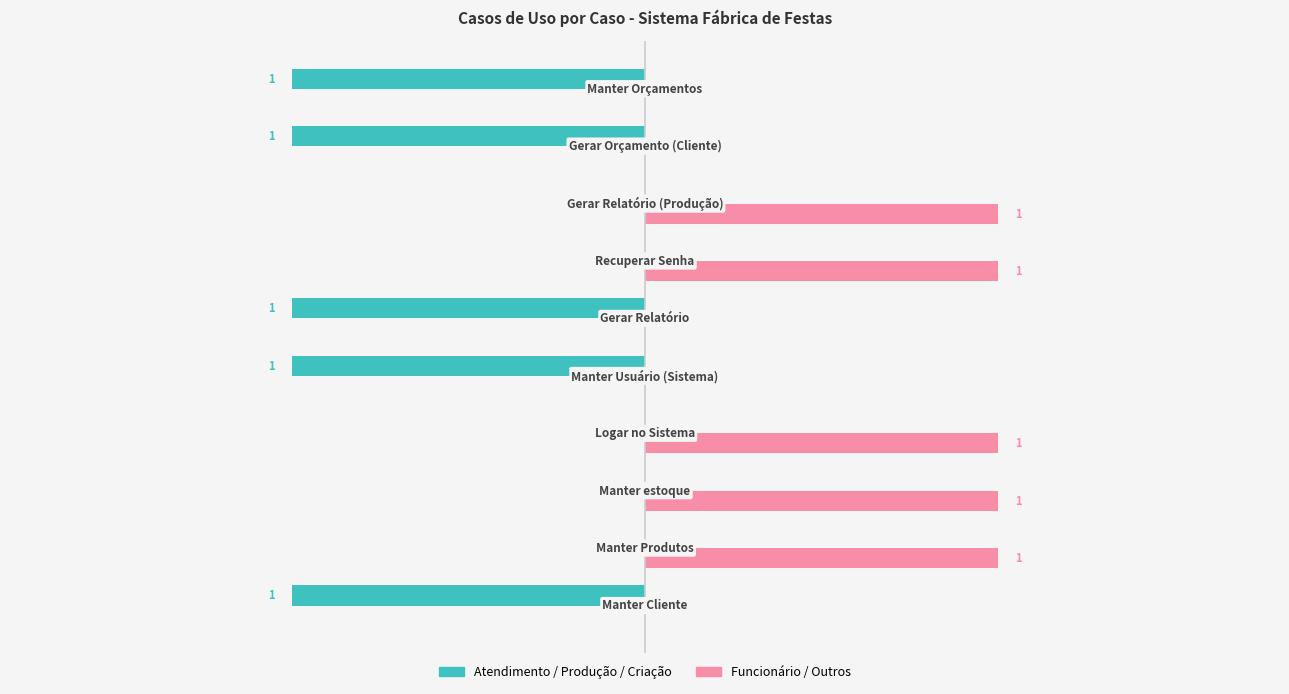

Which series has the largest total across all categories?

Funcionário / Outros